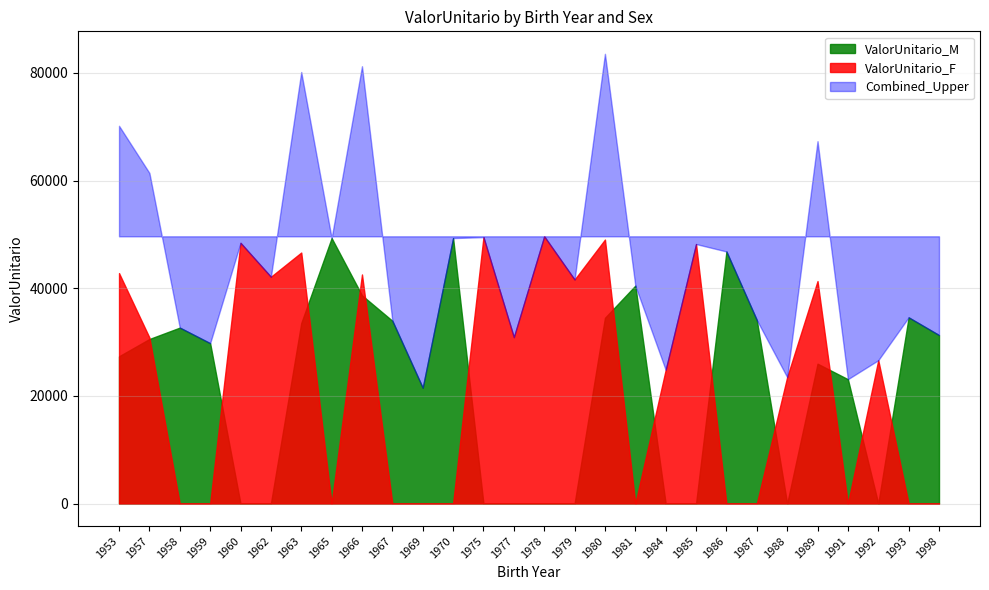

How many times do ValorUnitario_F and ValorUnitario_M cross each other?

13